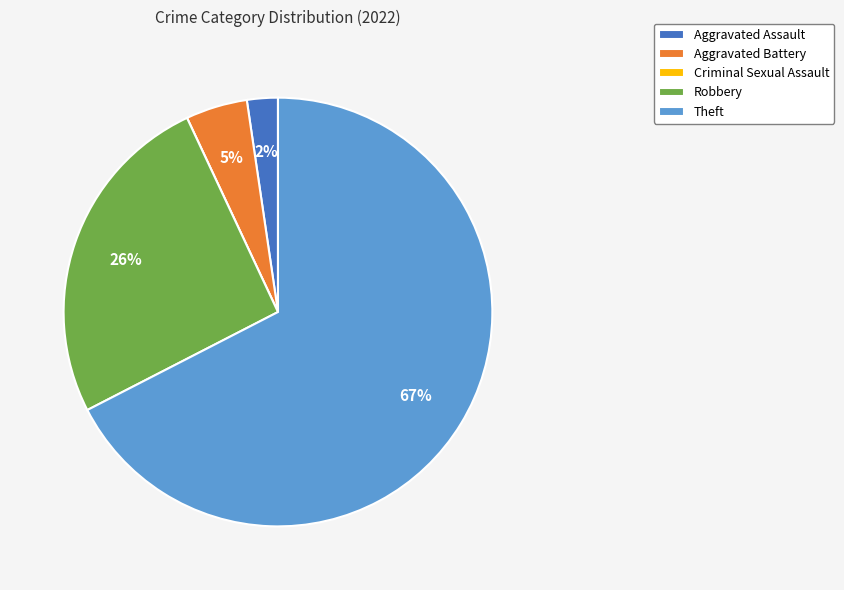

Does Theft account for over 50% of the chart?

Yes